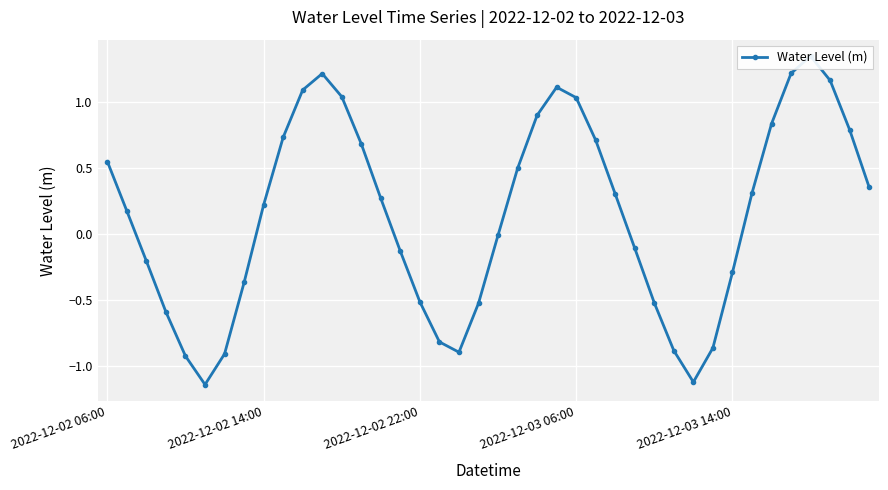

List the labels in order of value, largest first.

36, 35, 11, 37, 23, 10, 12, 24, 22, 34, 38, 9, 25, 13, 2022-12-02 06:00, 21, 39, 33, 26, 14, 8, 2022-12-02 14:00, 20, 27, 15, 2022-12-02 22:00, 32, 7, 16, 28, 19, 2022-12-03 06:00, 17, 31, 29, 18, 6, 2022-12-03 14:00, 30, 5